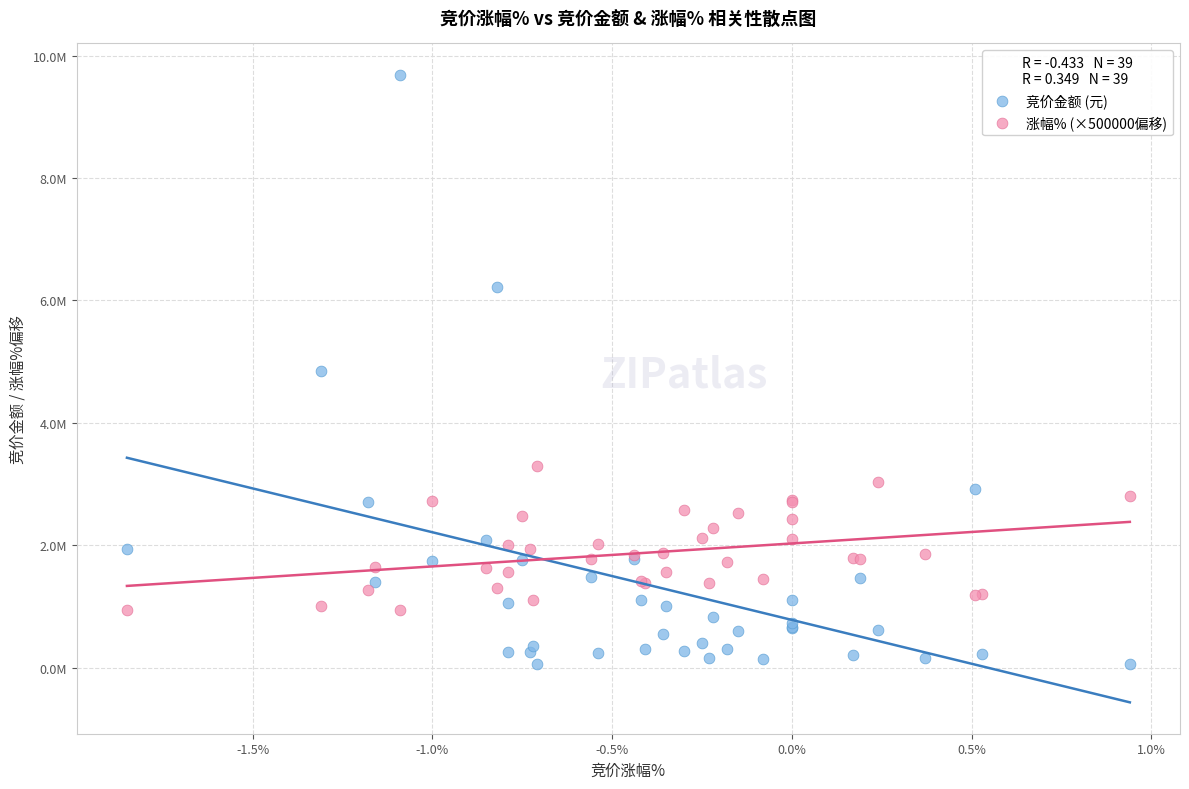

Which series contains the lowest Y value?

竞价金额 (元)